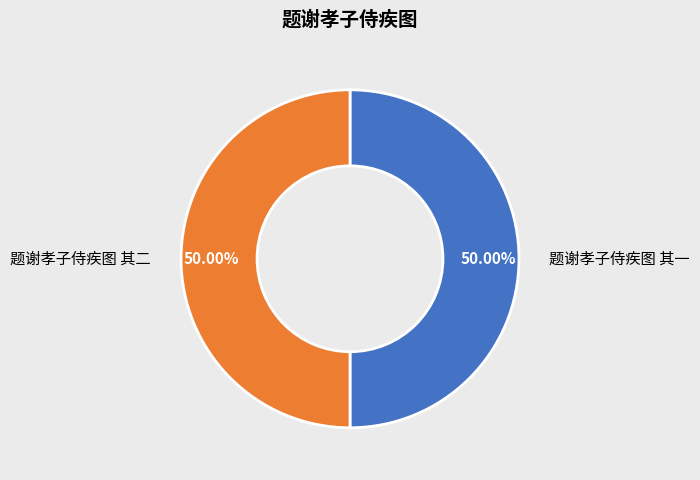

Count the number of slices in the pie.

2